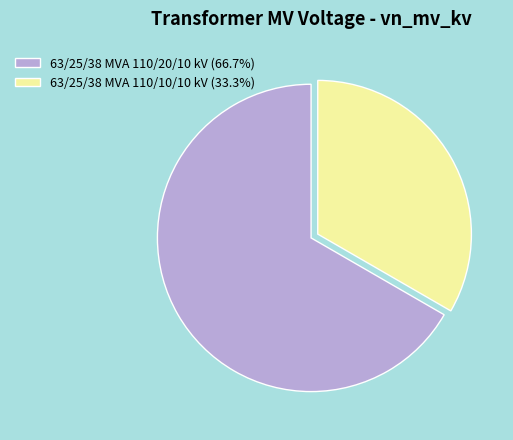

What is the smallest slice in the pie chart?

63/25/38 MVA 110/10/10 kV